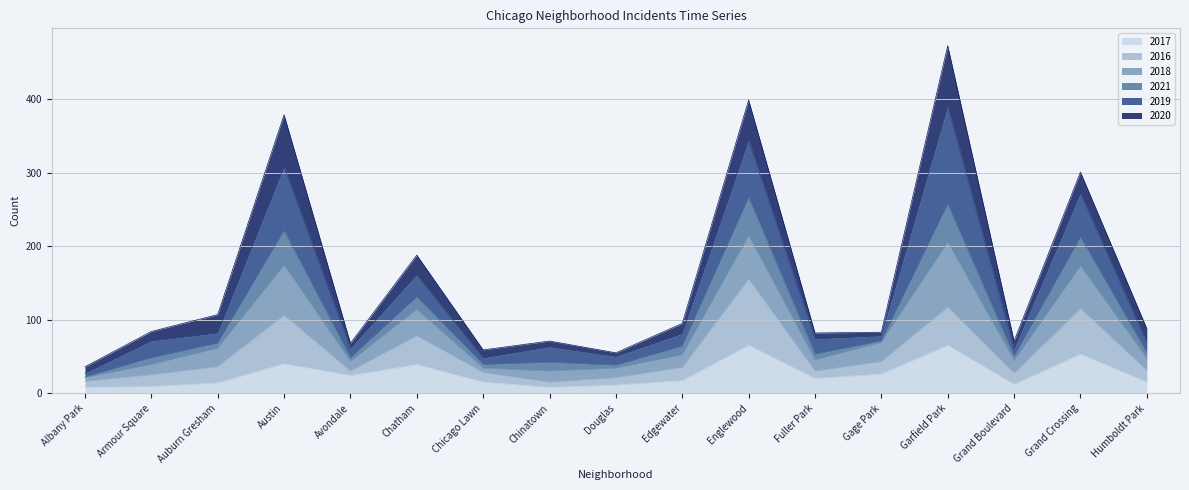

The 2017 series shows 16 at Garfield Park. True or false?

False